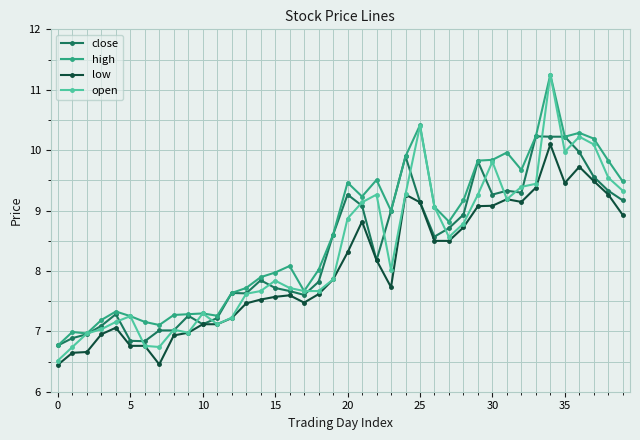

Which series has the largest range (max minus min)?

open